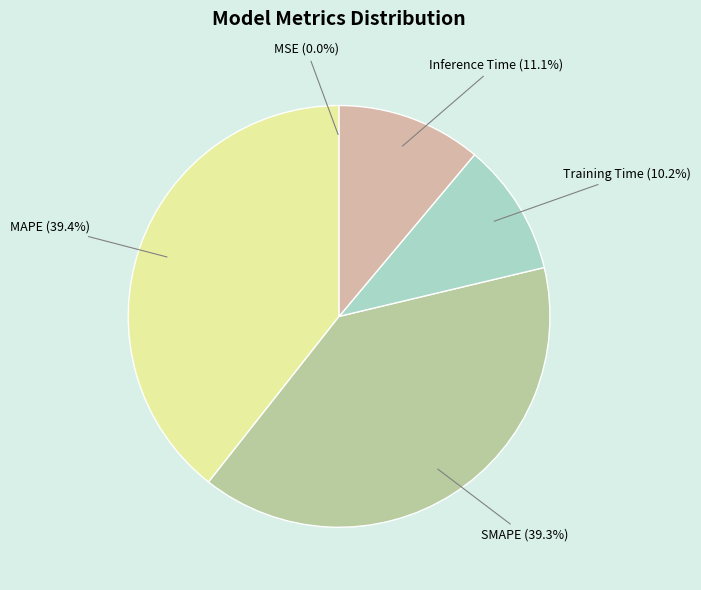

To the nearest percent, what is the difference between the Inference Time and Training Time slice percentages?

1%